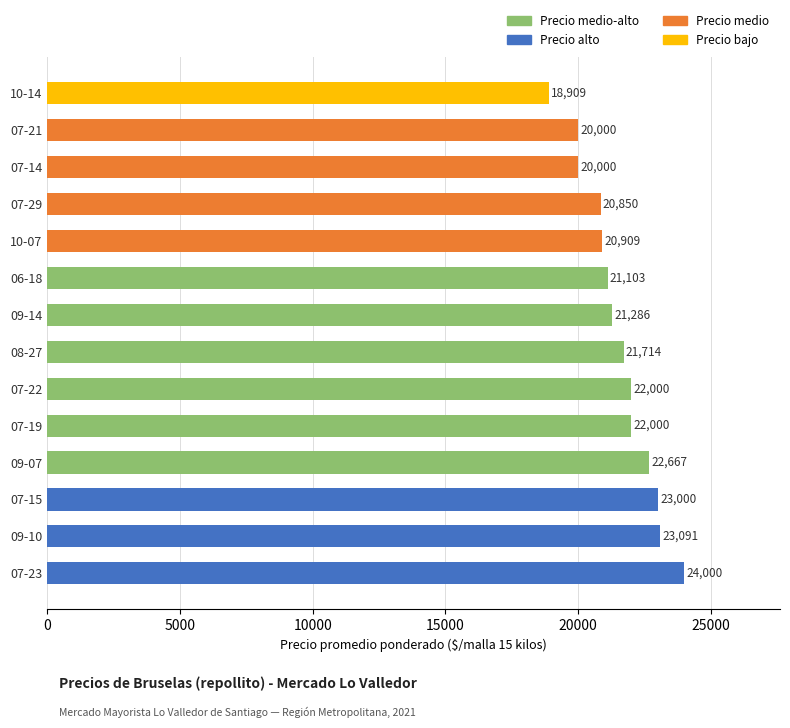

Are the bars grouped side by side (vs. stacked)?

No